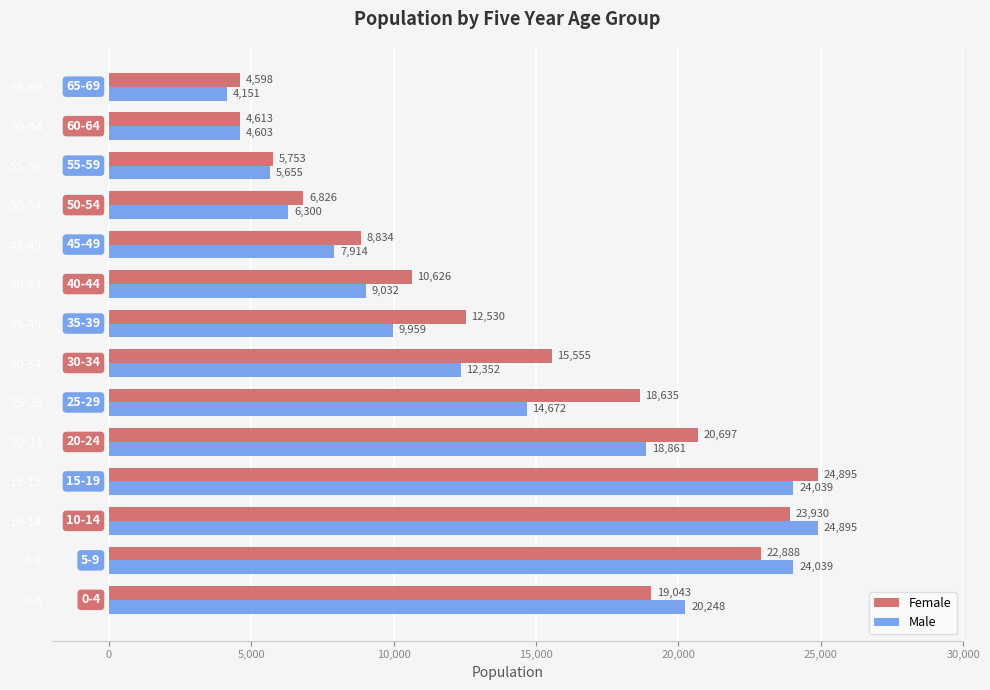

Is the value of Female at 55-59 greater than the value of Male at 30-34?

No